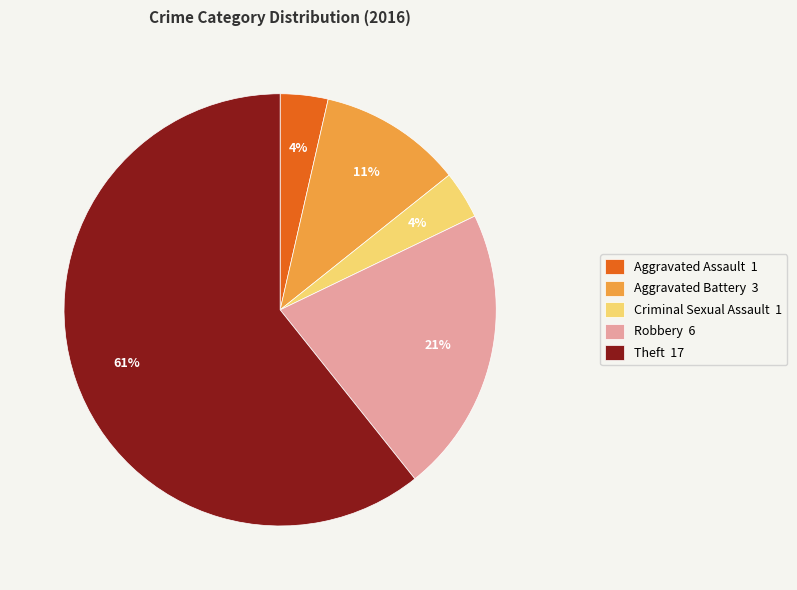

How many slices are in this pie chart?

5